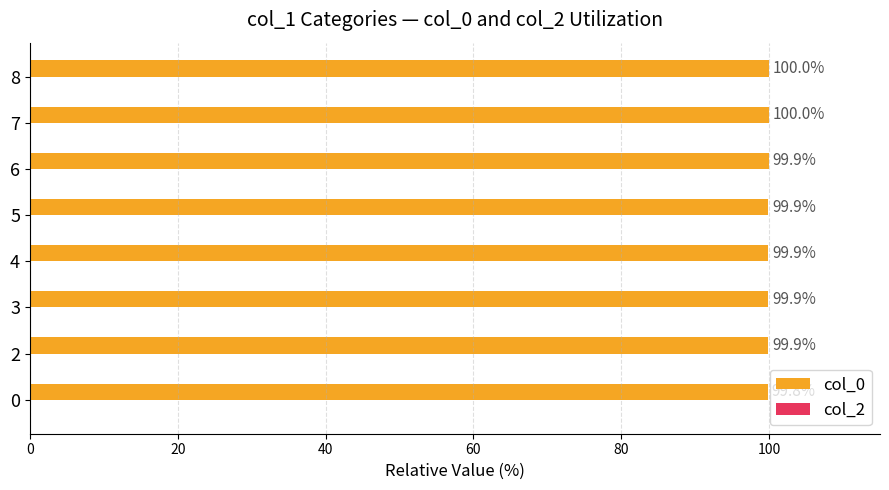

What is the average value?

99.9